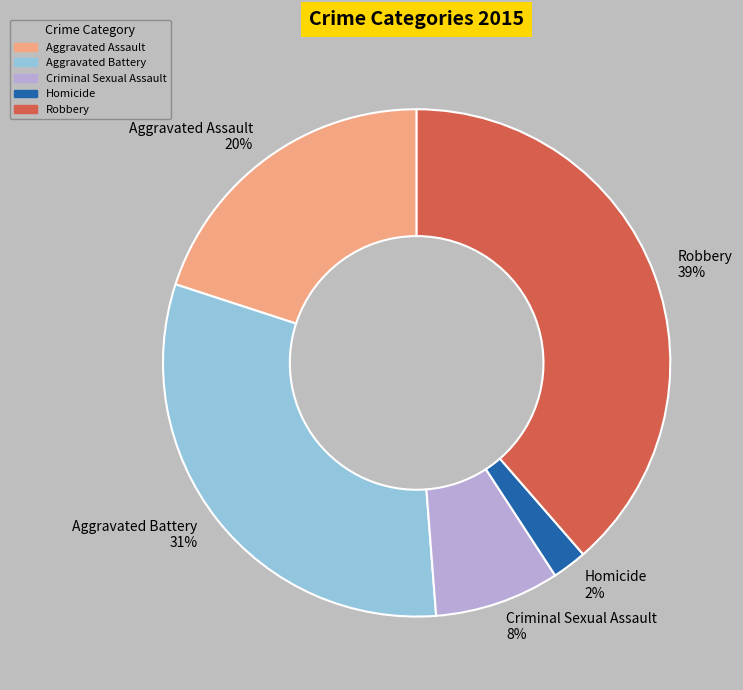

To the nearest percent, what portion does Homicide represent?

2%